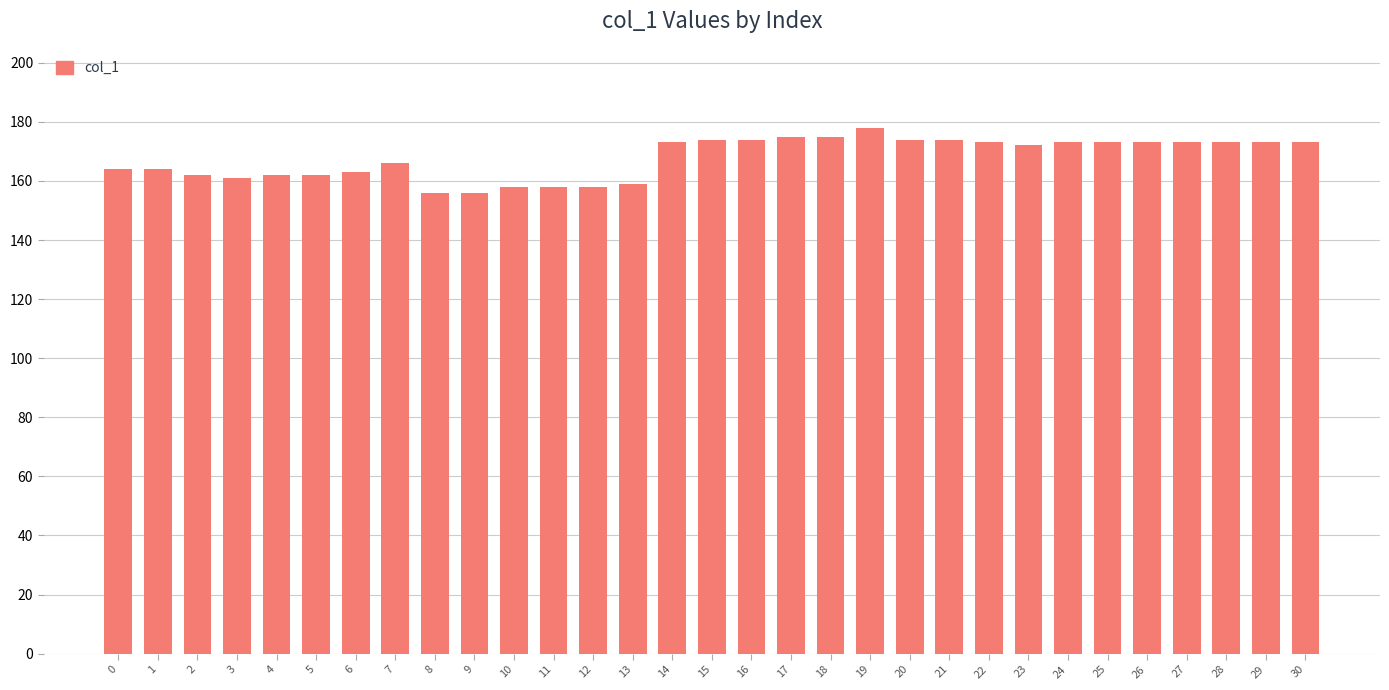

How many distinct data groups are displayed?

1